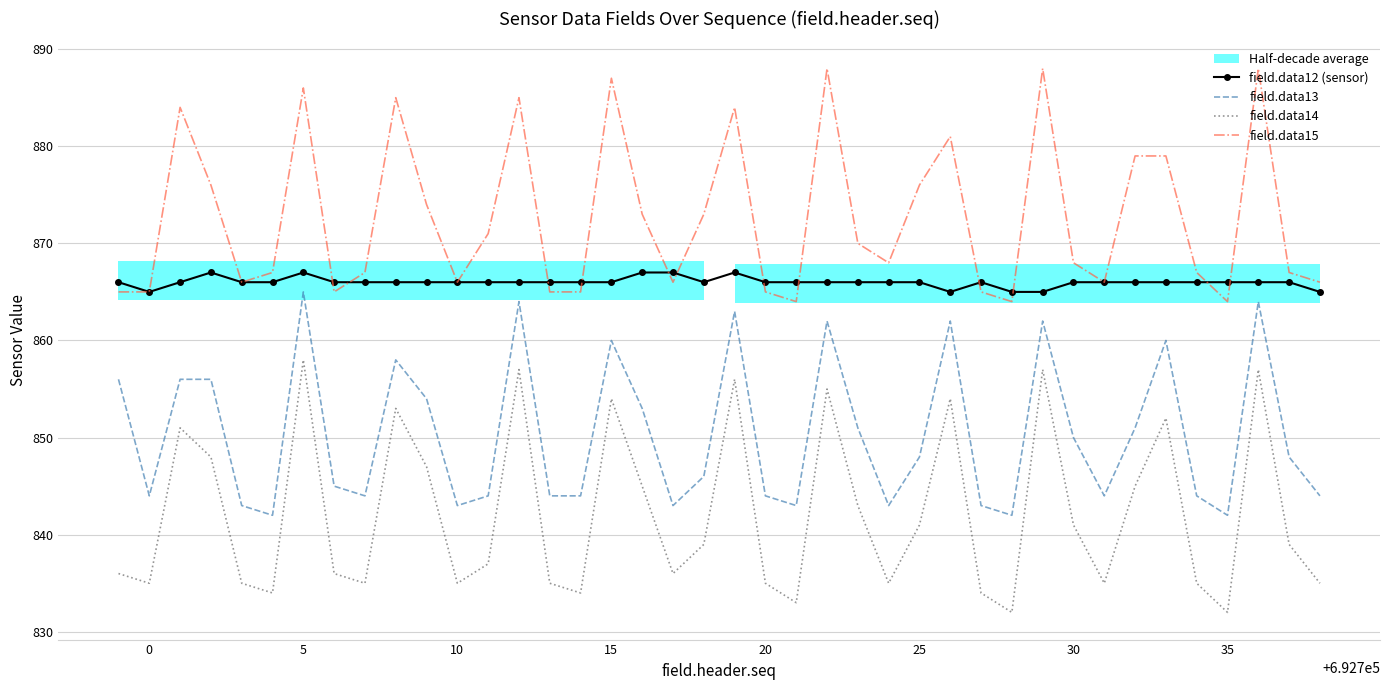

True or false: field.data12 (sensor) and field.data13 cross at least once.

False